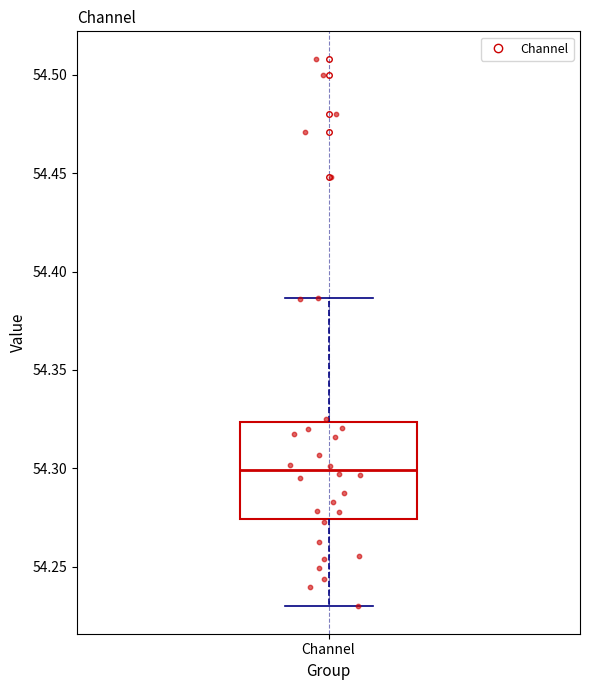

Where does the median line of the box for Channel sit on the y-axis? The values are not printed on the chart, so give them approximately, as read against the axis.

54.300